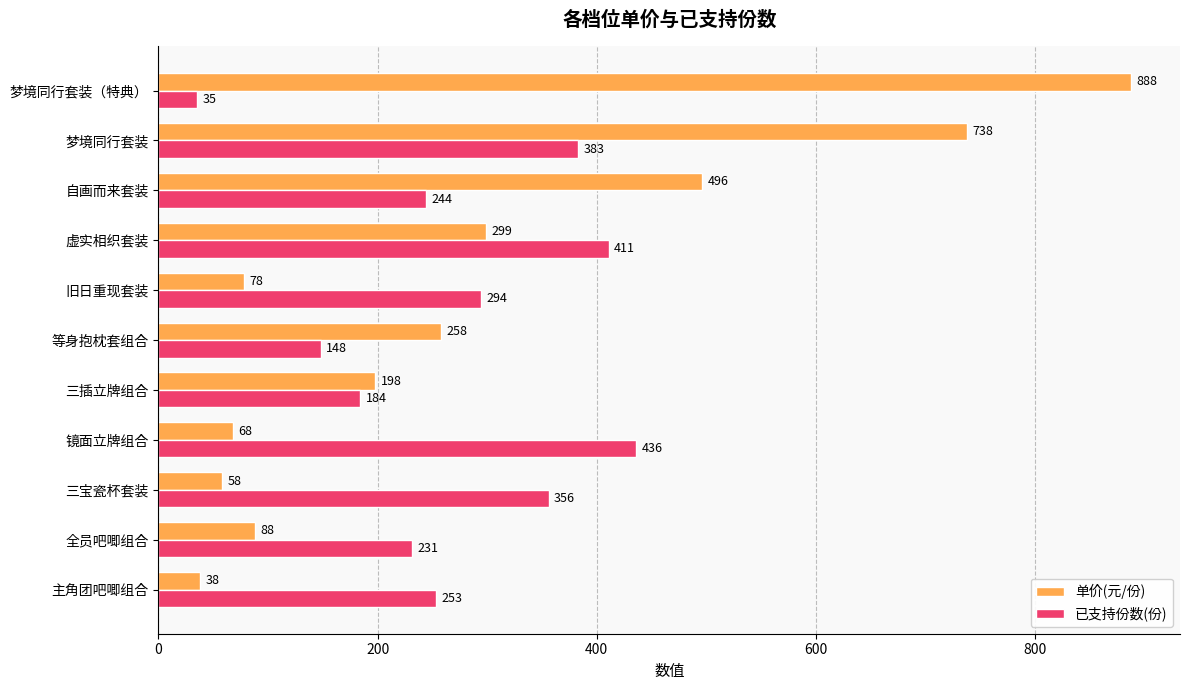

True or false: 已支持份数(份) has a value of 333 at 全员吧唧组合.

False